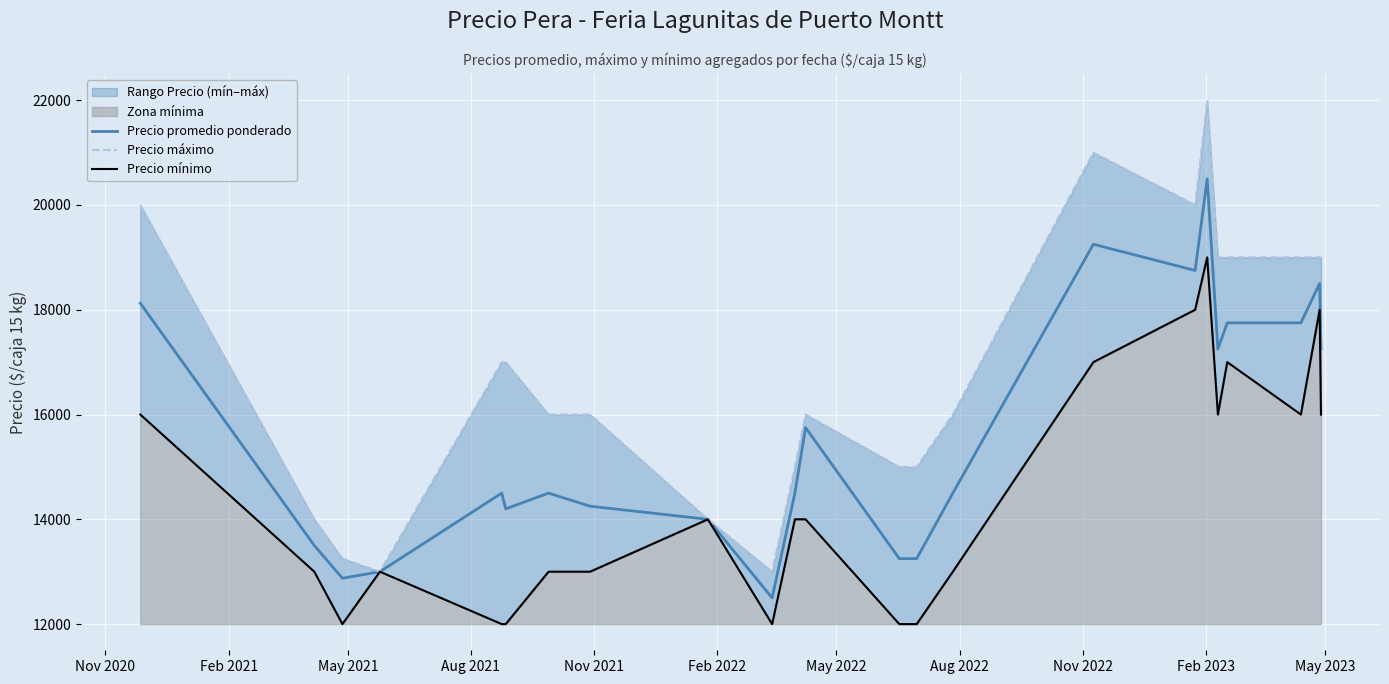

Does the chart display data point markers on the line(s)?

No